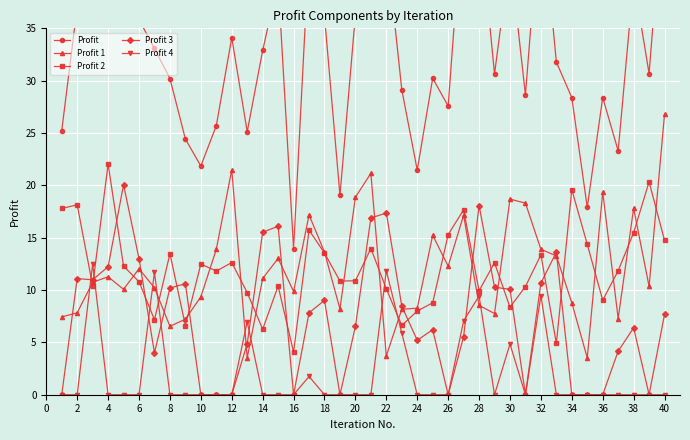

What is the lowest value of the Profit 1 series?

3.5